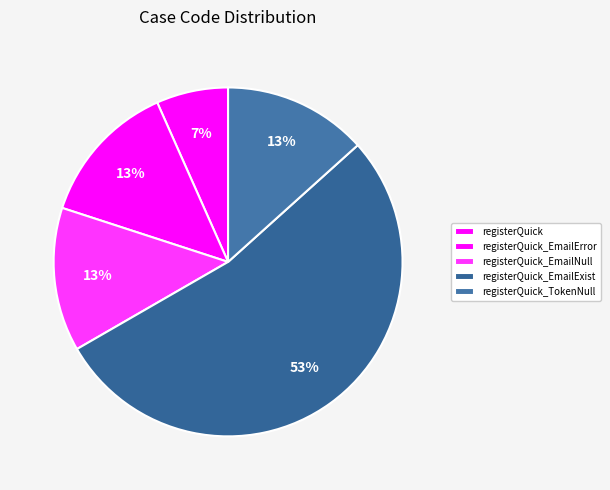

To the nearest percent, what is the average slice percentage?

20%